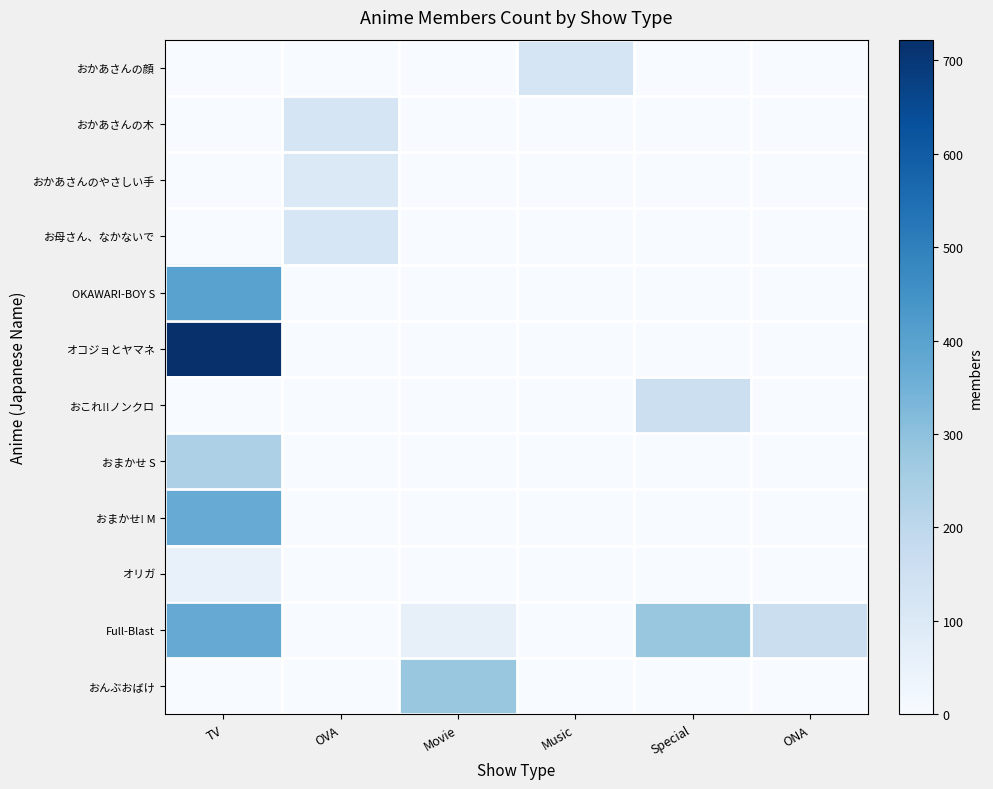

Reading left to right, transcribe all the data shown in this chart.

おかあさんの顔: TV=0	OVA=0	Movie=0	Music=120	Special=0	ONA=0
おかあさんの木: TV=0	OVA=119	Movie=0	Music=0	Special=0	ONA=0
おかあさんのやさしい手: TV=0	OVA=101	Movie=0	Music=0	Special=0	ONA=0
お母さん、なかないで: TV=0	OVA=117	Movie=0	Music=0	Special=0	ONA=0
OKAWARI-BOY S: TV=398	OVA=0	Movie=0	Music=0	Special=0	ONA=0
オコジョとヤマネ: TV=722	OVA=0	Movie=0	Music=0	Special=0	ONA=0
おこれ!!ノンクロ: TV=0	OVA=0	Movie=0	Music=0	Special=156	ONA=0
おまかせ S: TV=235	OVA=0	Movie=0	Music=0	Special=0	ONA=0
おまかせ! M: TV=369	OVA=0	Movie=0	Music=0	Special=0	ONA=0
オリガ: TV=54	OVA=0	Movie=0	Music=0	Special=0	ONA=0
Full-Blast: TV=372	OVA=0	Movie=57	Music=0	Special=277	ONA=158
おんぶおばけ: TV=0	OVA=0	Movie=281	Music=0	Special=0	ONA=0